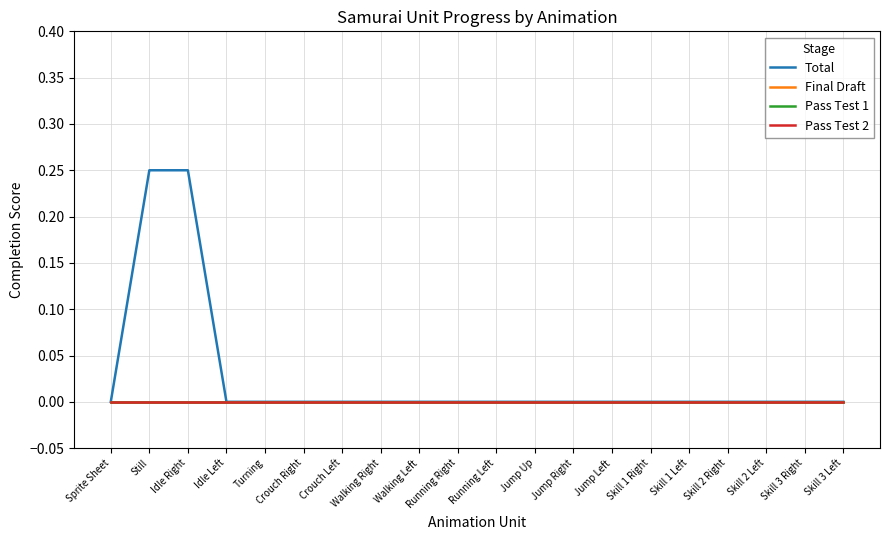

Where is Pass Test 2 nearest to the value 0?

Sprite Sheet